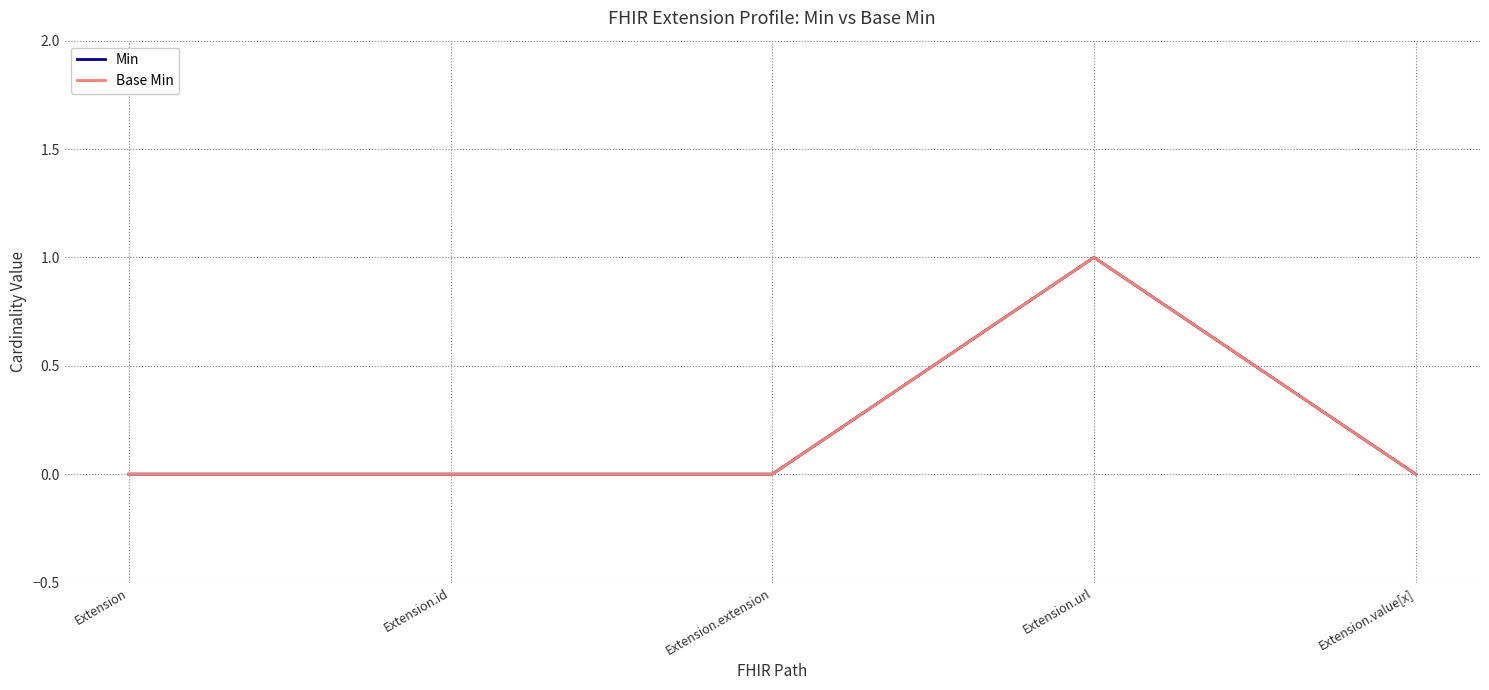

List the series in order of their peak value, highest first.

Min, Base Min